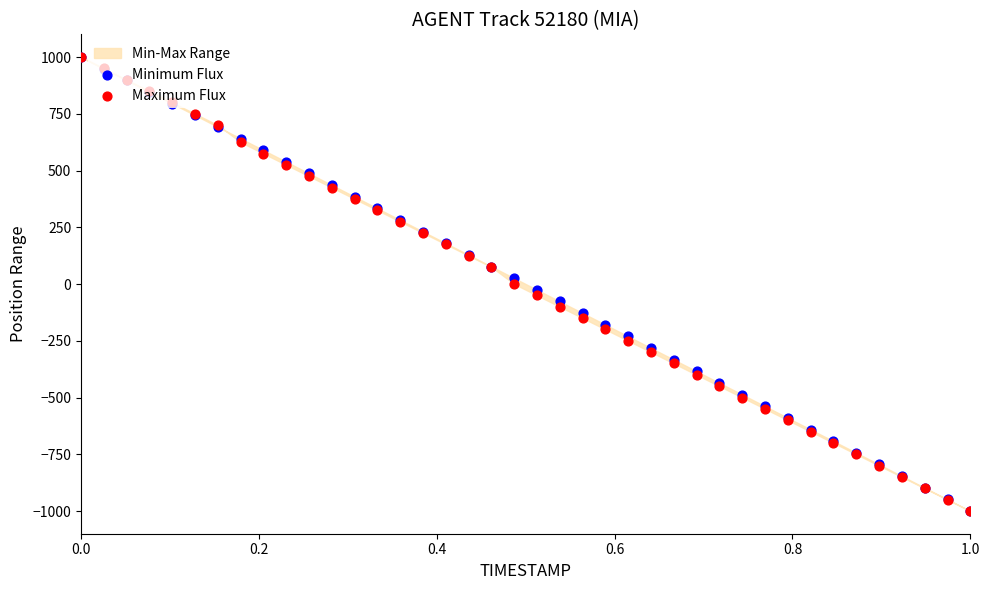

Is the value of Minimum Flux at 28 greater than the value of Maximum Flux at 21?

No